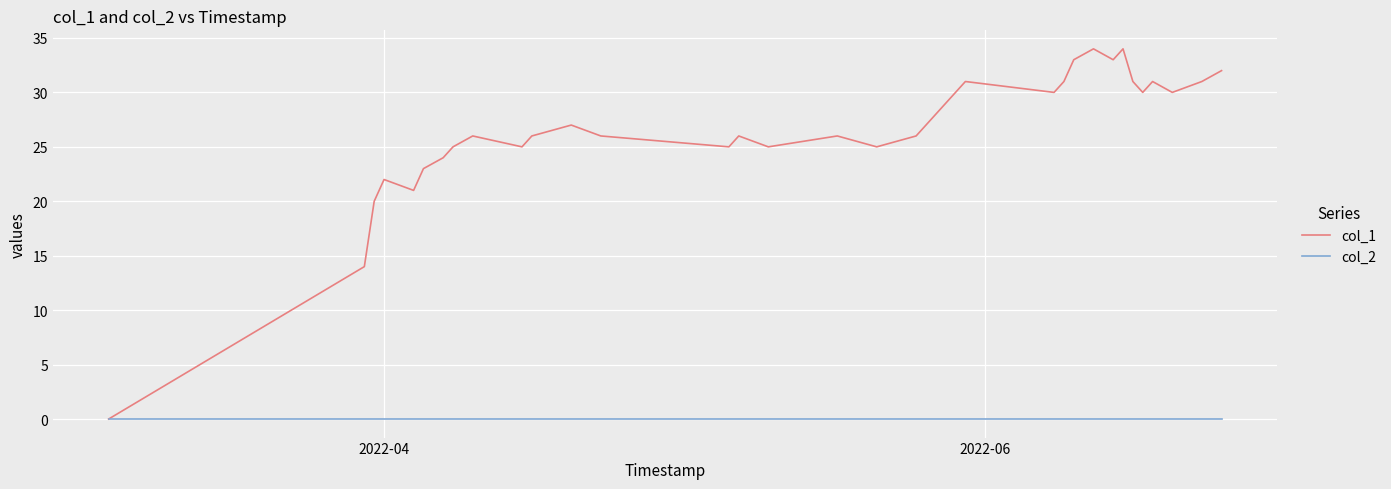

Does the chart have visible grid lines?

Yes